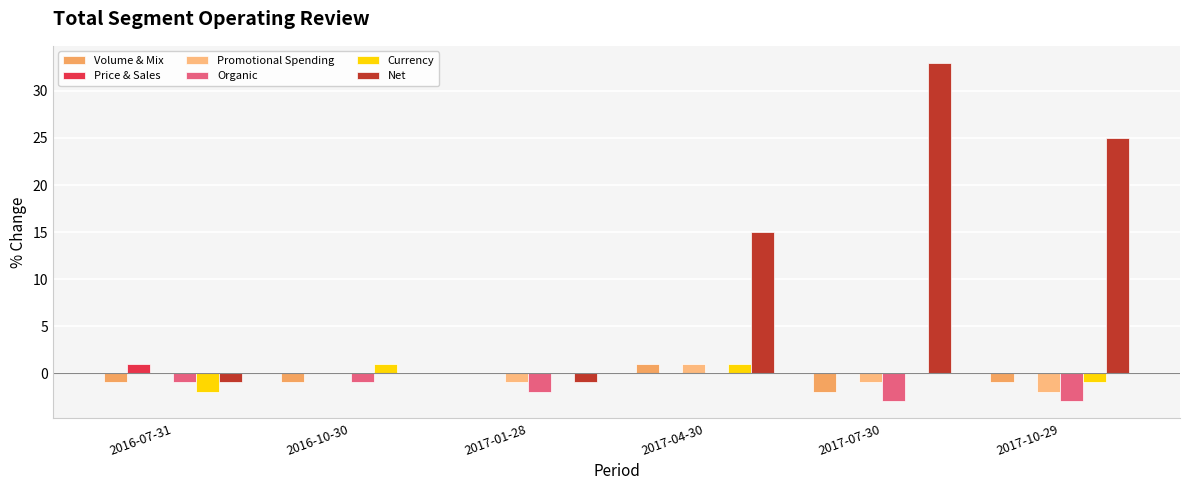

Are the bars horizontal?

No